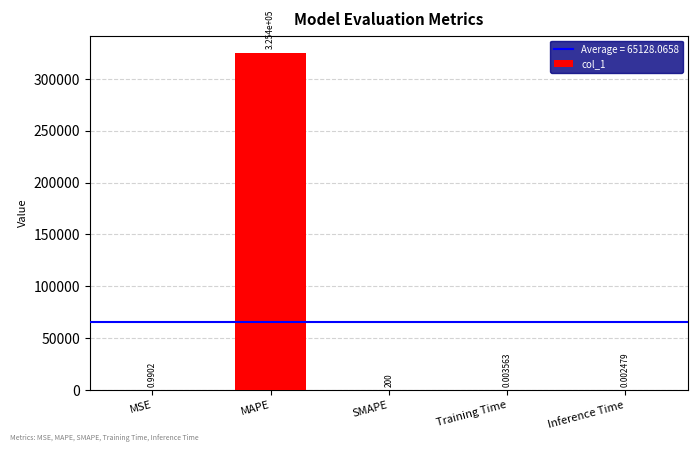

What is the sum of the values at Inference Time and SMAPE?

200.0